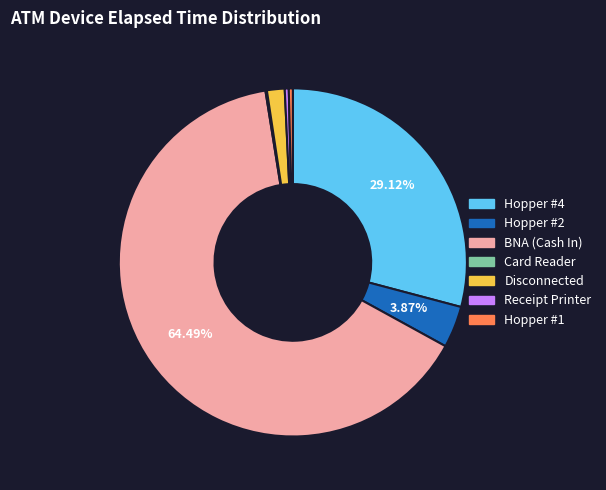

Which category has the biggest portion of the pie?

BNA (Cash In)